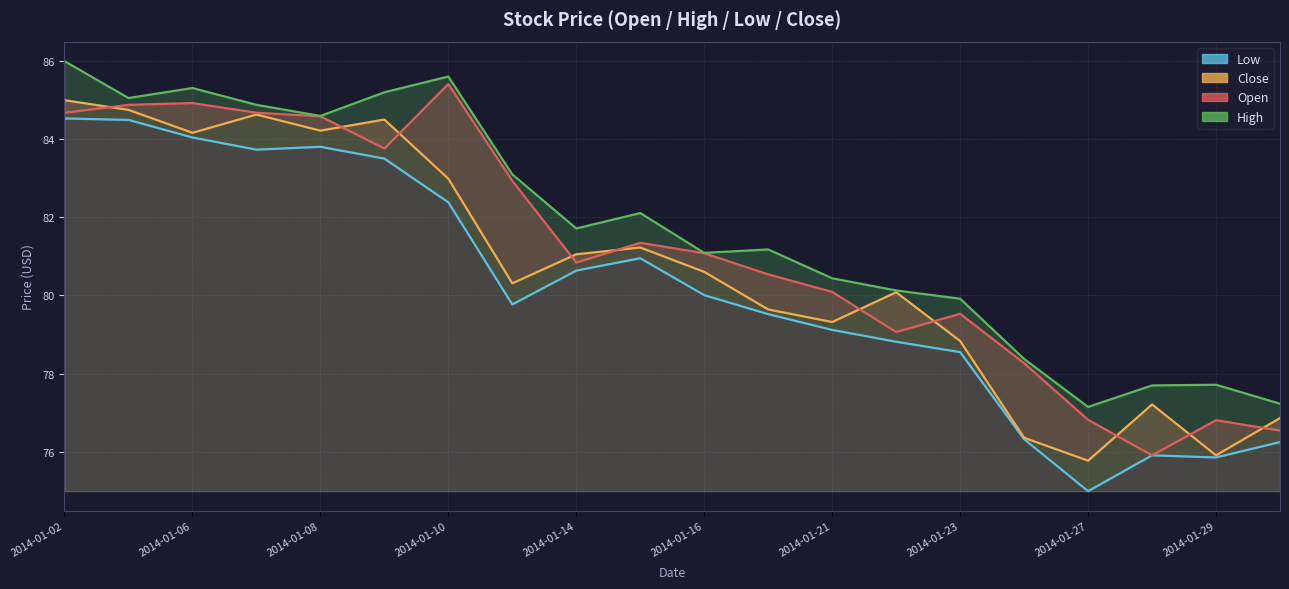

List the series in order of their peak value, lowest first.

Low, Close, Open, High